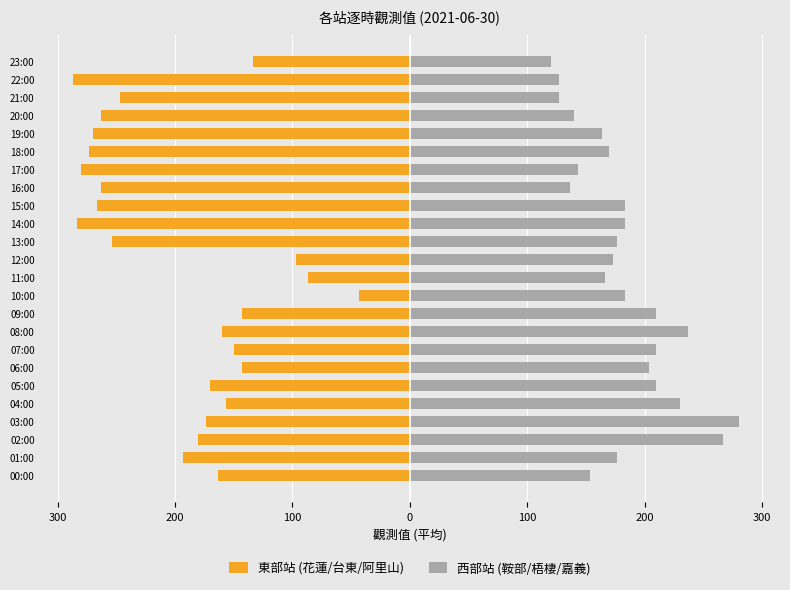

Is it true that 東部站 (花蓮/台東/阿里山) equals -283.3 at 14:00?

True